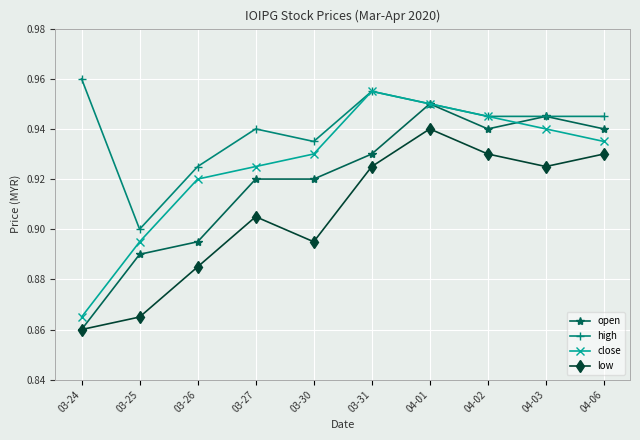

The value of open at 04-03 is 0.5. True or false?

False